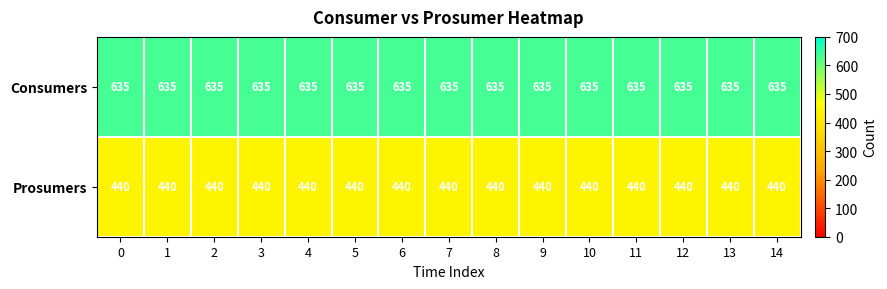

Which series has the largest total across all categories?

Consumers